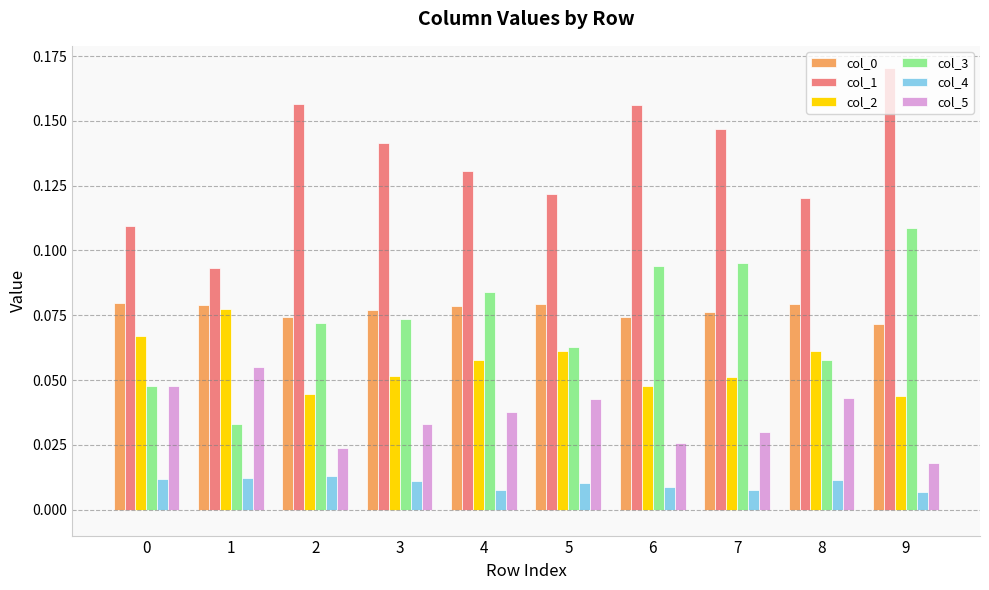

What is the total value across all series at 3?

0.4